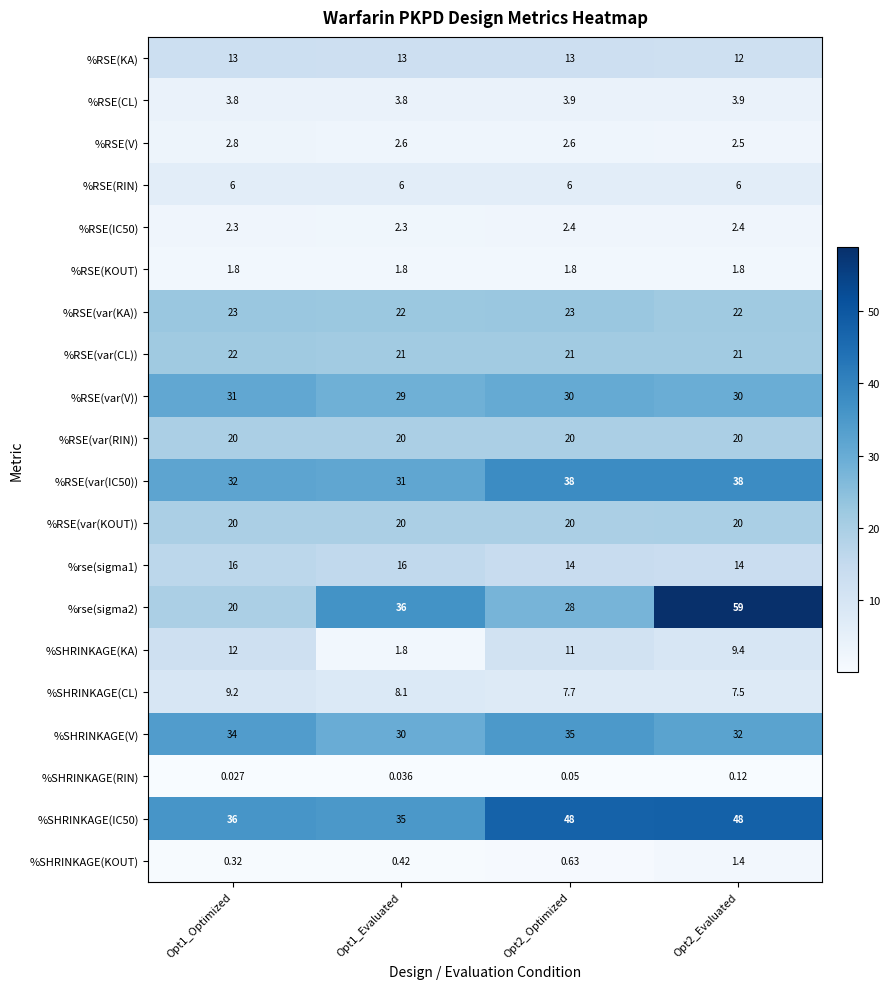

Is the value of %SHRINKAGE(KA) at Opt2_Optimized greater than the value of %rse(sigma2) at Opt2_Evaluated?

No